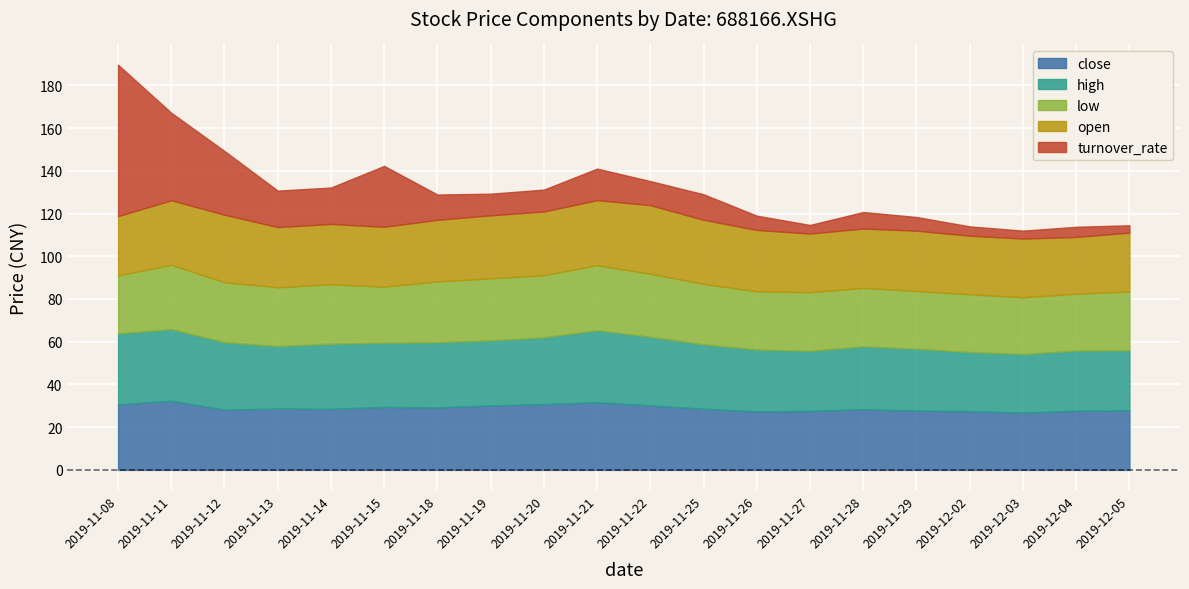

What is the smallest value displayed?

3.4